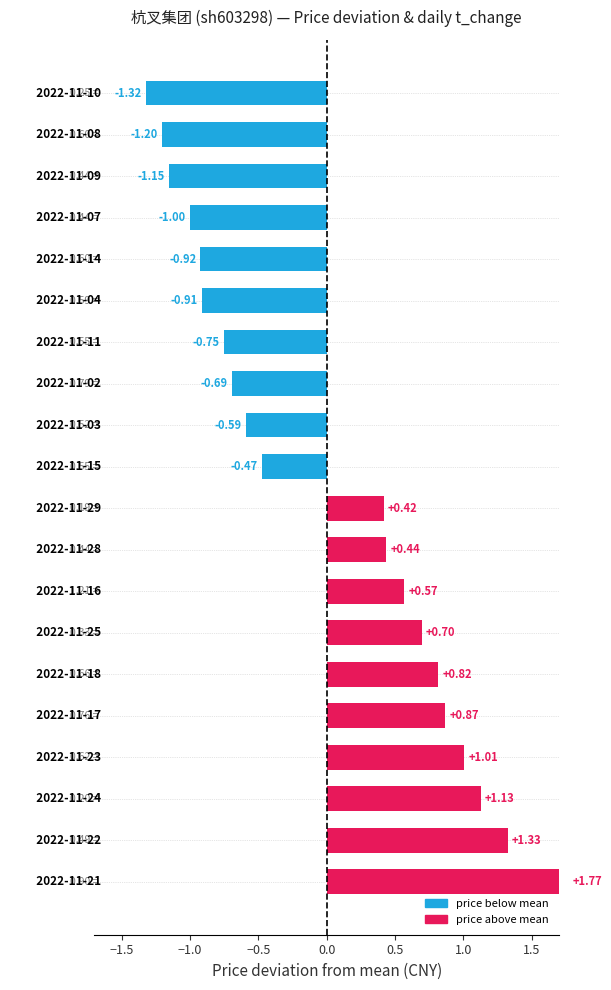

What is the smallest value displayed?

-1.3